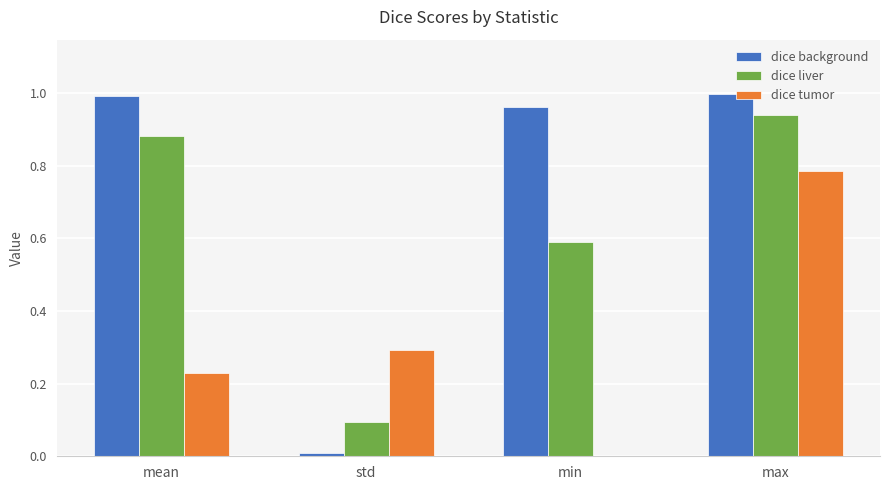

Which series changed the most between std and max?

dice background